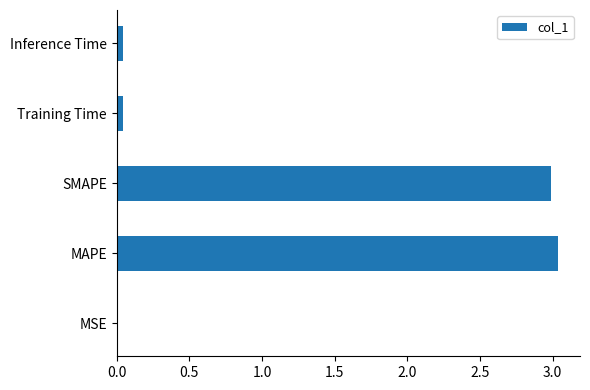

The value at SMAPE is 3.0. True or false?

True